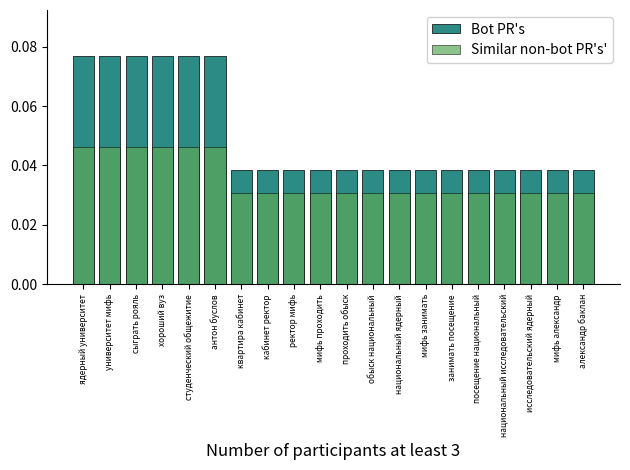

The Bot PR's series shows 0.1 at национальный исследовательский. True or false?

False